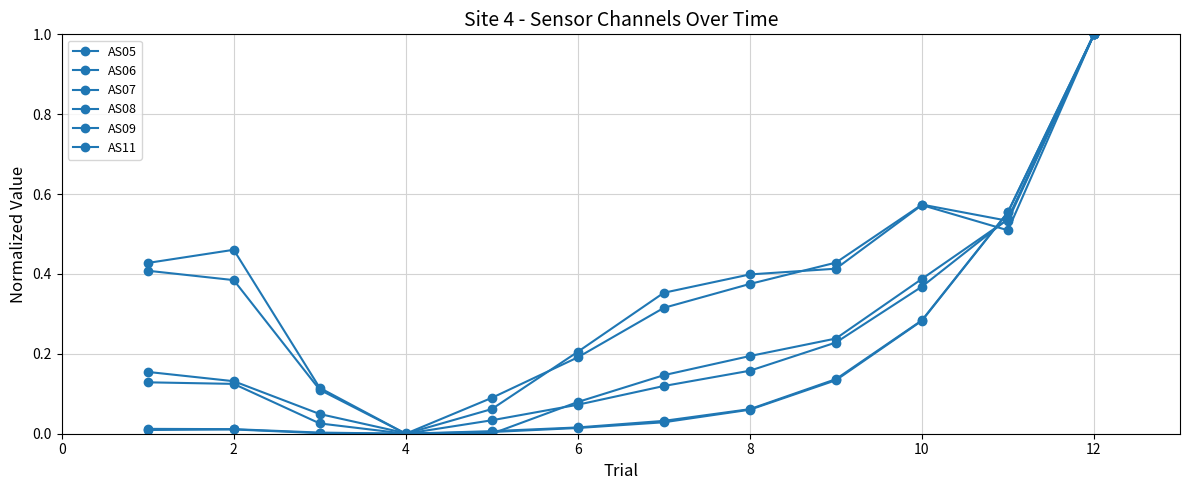

Which series has the largest total across all categories?

AS07